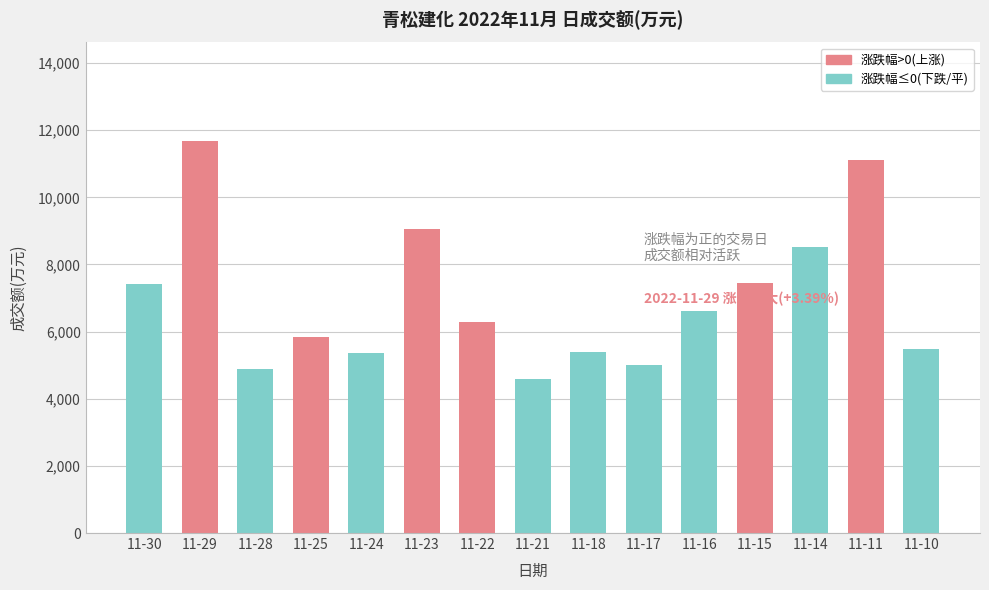

Which label corresponds to the largest value in the chart?

11-29